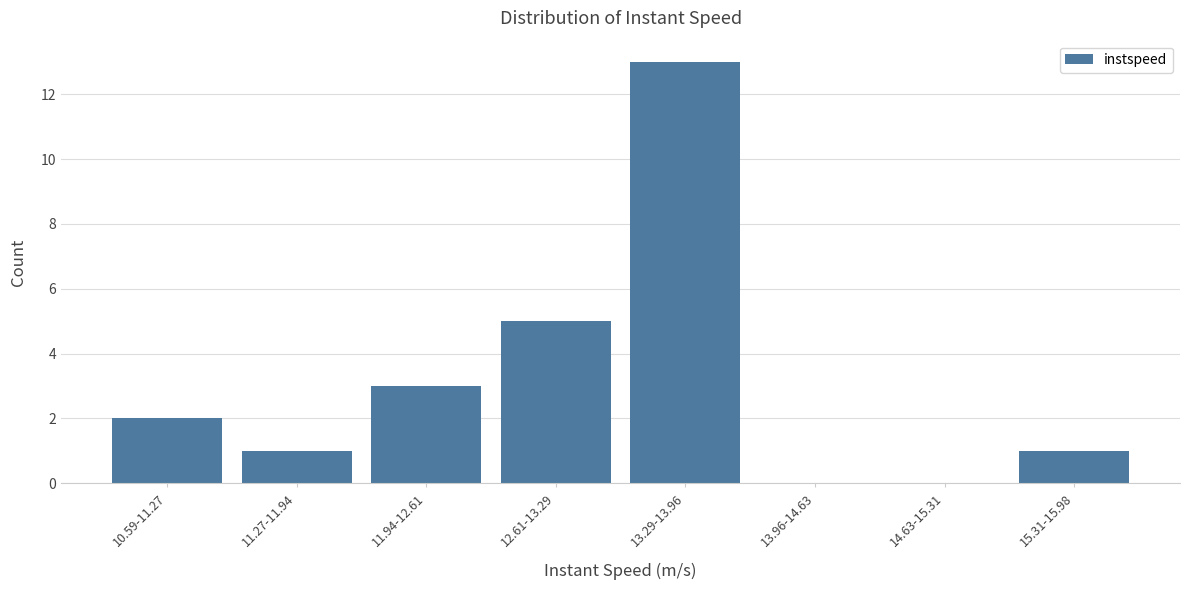

Reading right to left, list all the values displayed in this chart.

15.31-15.98=1	14.63-15.31=0	13.96-14.63=0	13.29-13.96=13	12.61-13.29=5	11.94-12.61=3	11.27-11.94=1	10.59-11.27=2